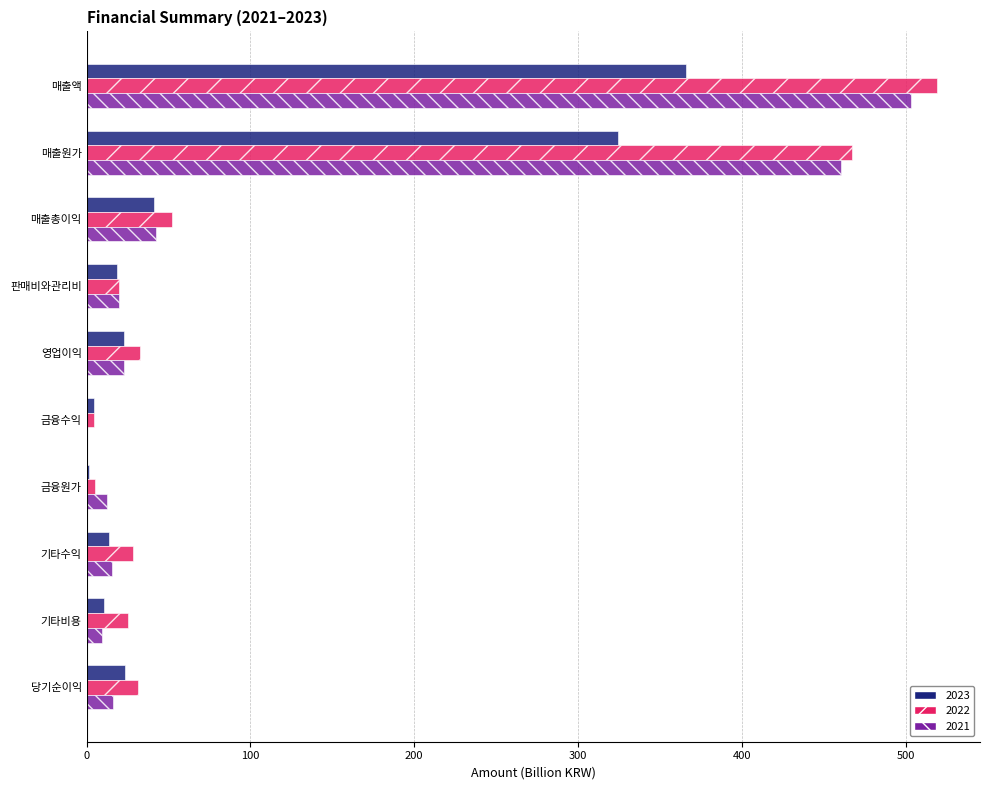

What is the approximate value of 2022 at 매출총이익?

52.0